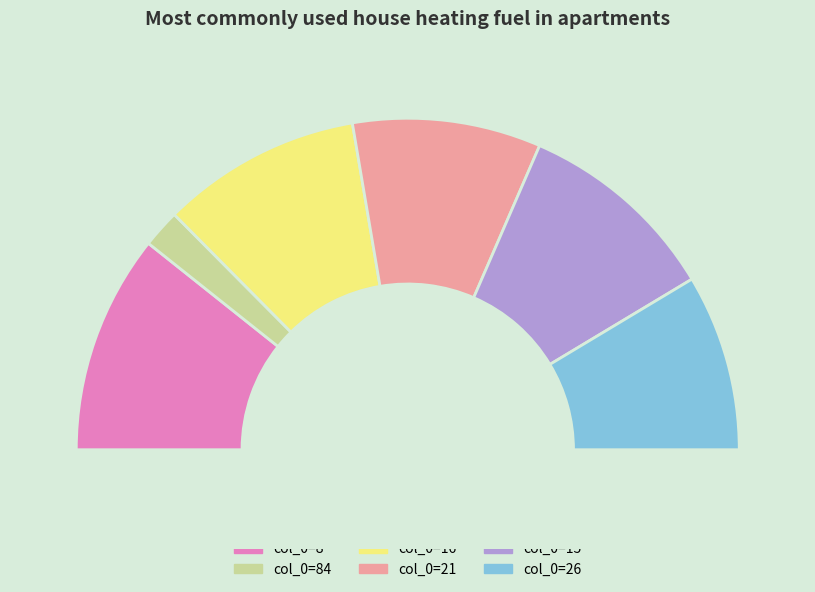

Which category has the smallest portion of the pie?

84